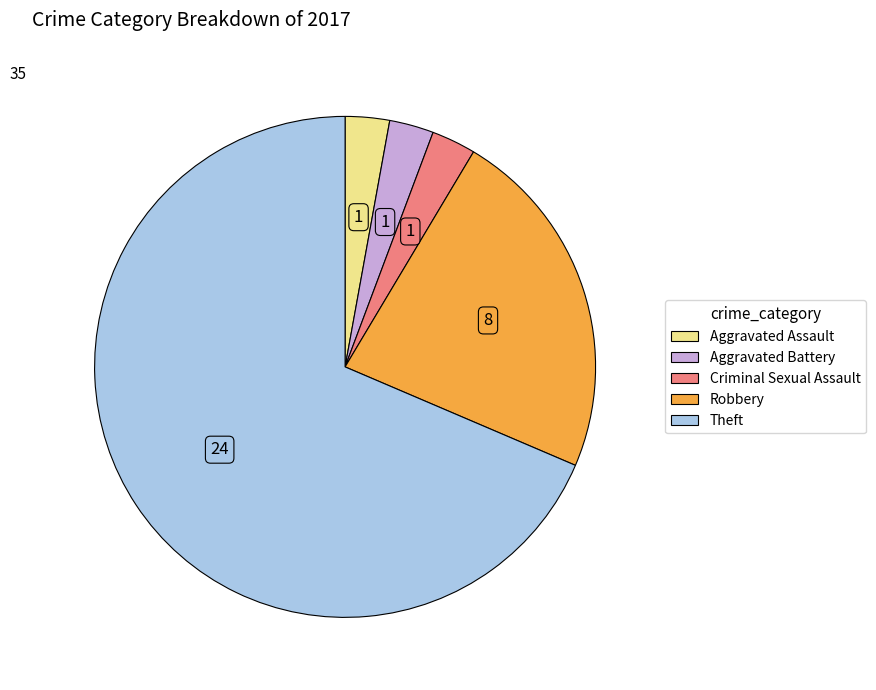

Is there any slice that represents more than half of the pie?

Yes